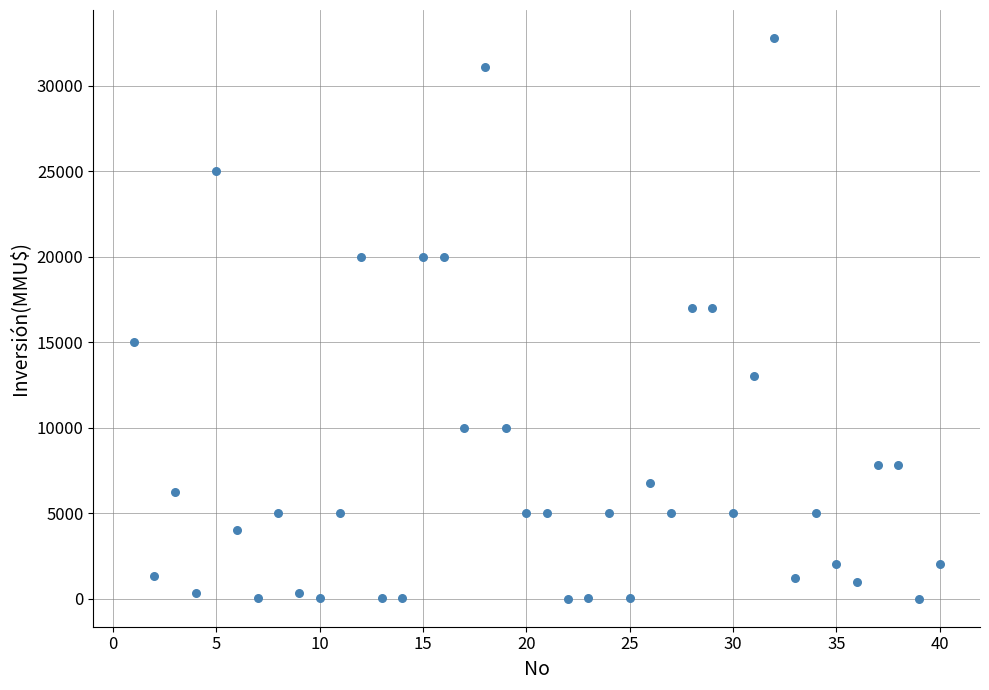

What is the range of Y values (max minus min)?

32775